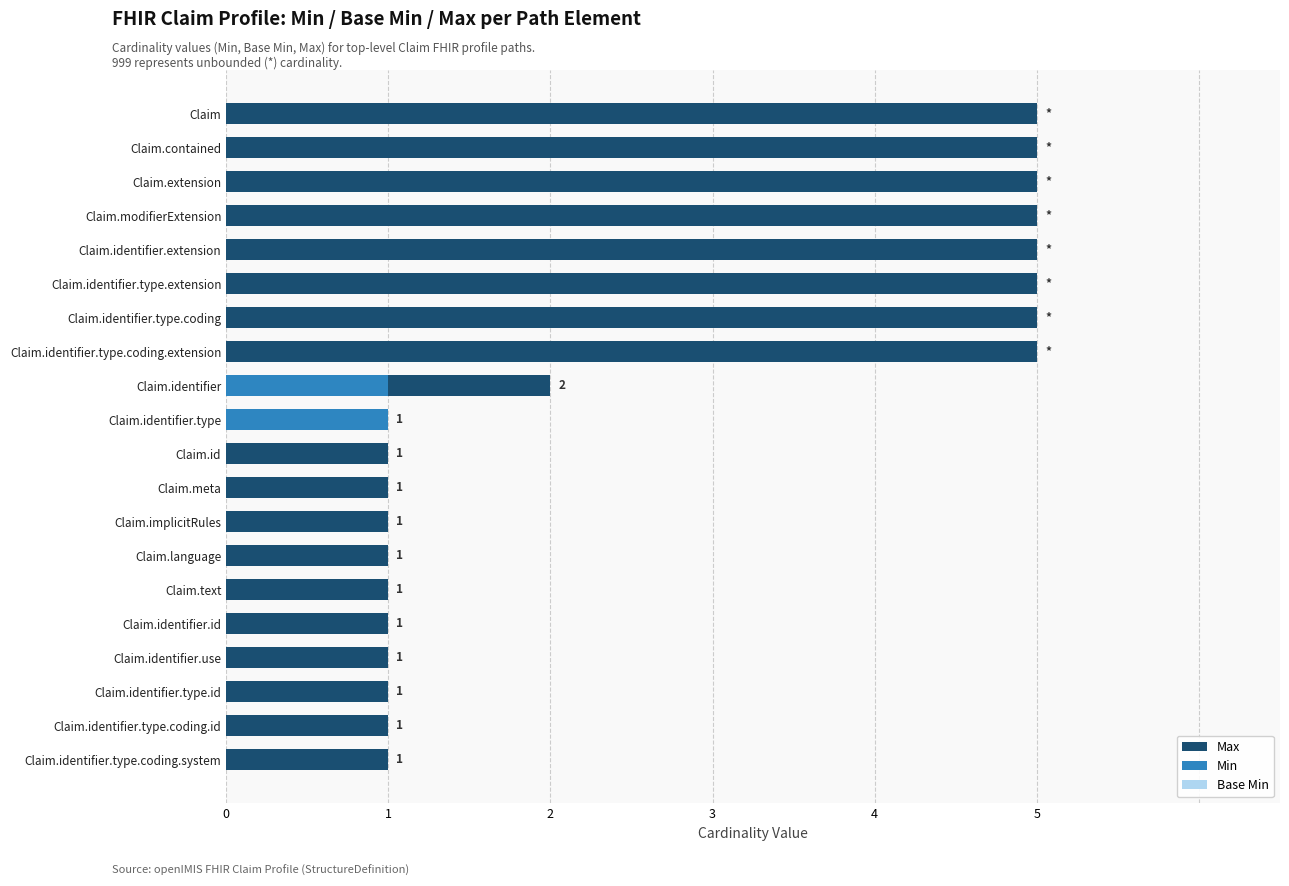

Count the number of data series in this chart.

3